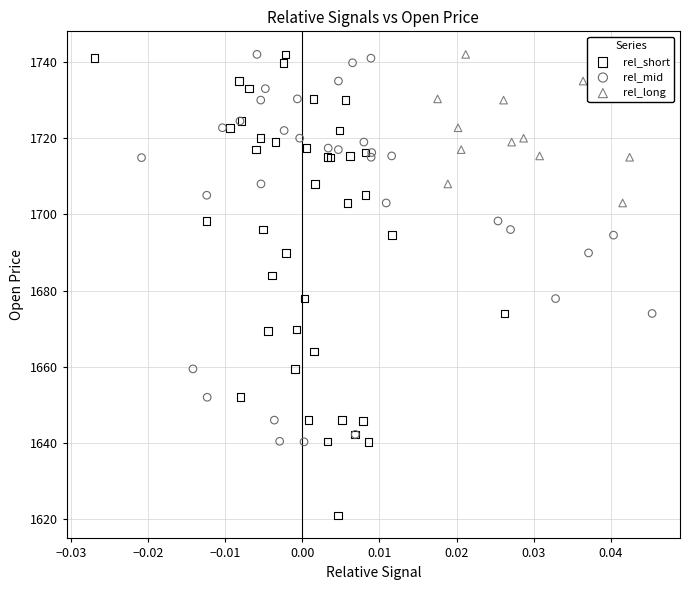

Which series contains the lowest Y value?

rel_short